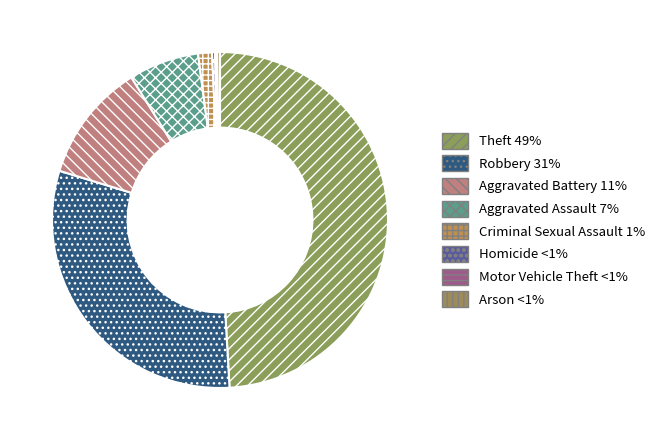

To the nearest percent, what is the difference between the Homicide and Aggravated Assault slice percentages?

6%